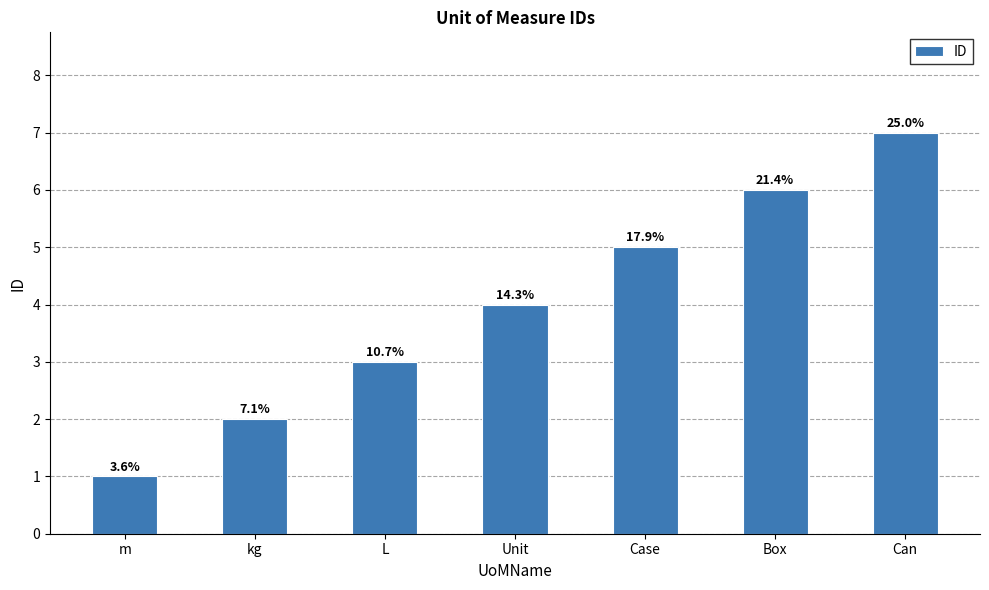

Reading left to right, what are all the values shown in this chart?

m=1	kg=2	L=3	Unit=4	Case=5	Box=6	Can=7